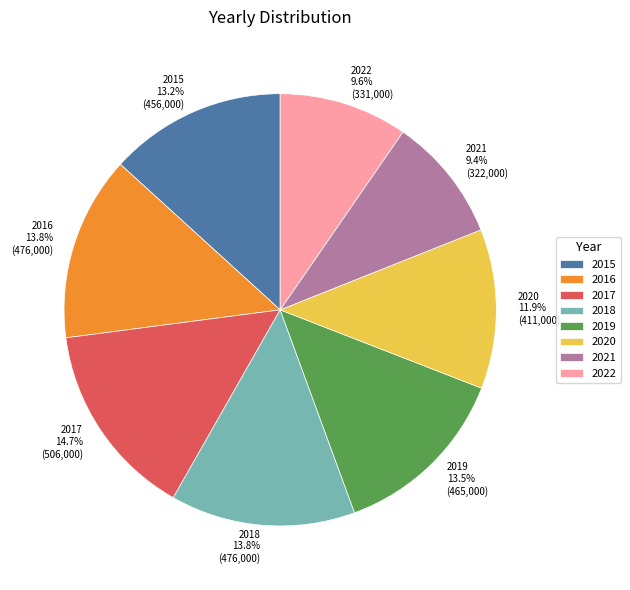

The 2017 slice represents 15% of the pie. True or false?

True